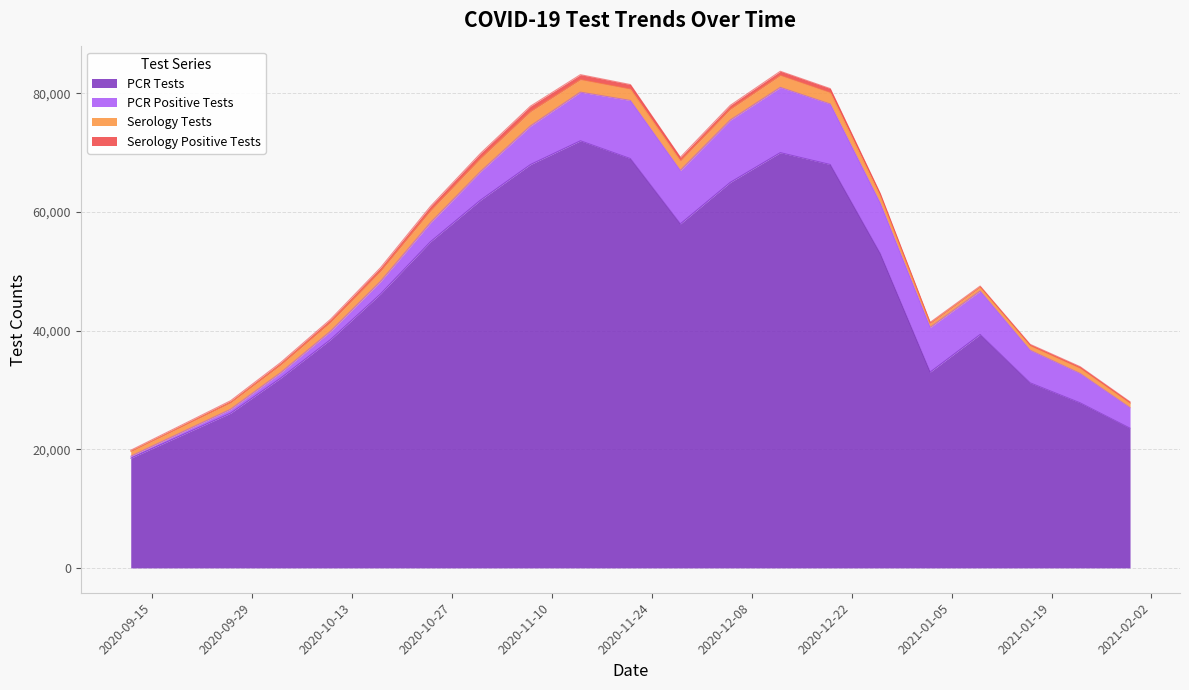

At how many categories does at least one series exceed 52686?

10